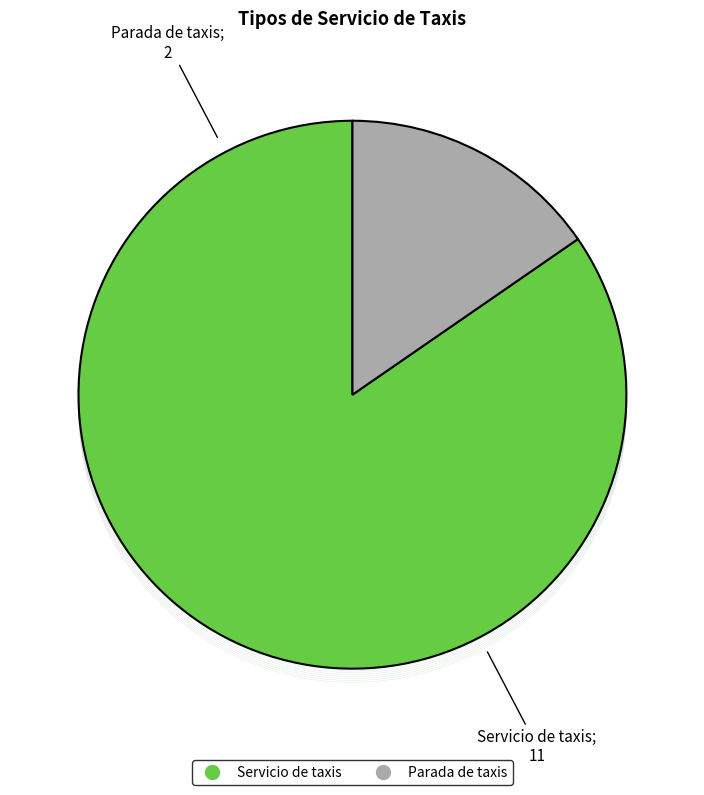

True or false: Servicio de taxis accounts for 93% of the total.

False